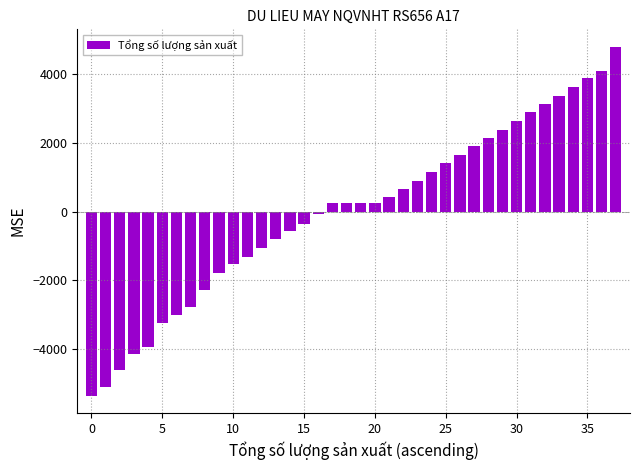

What is the difference between the maximum and minimum values?

10117.0